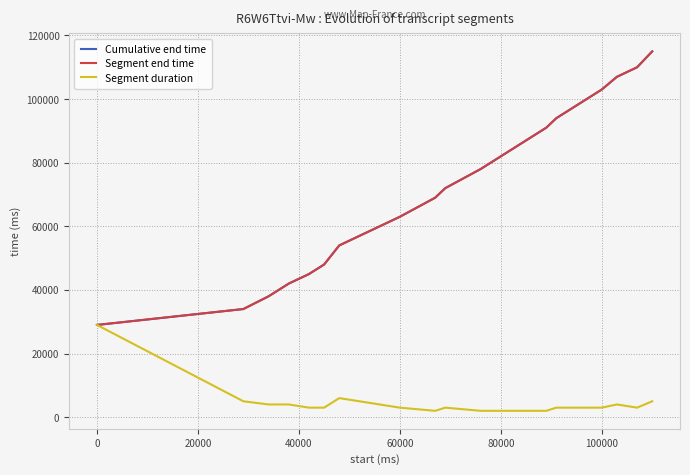

Does the chart have visible grid lines?

Yes